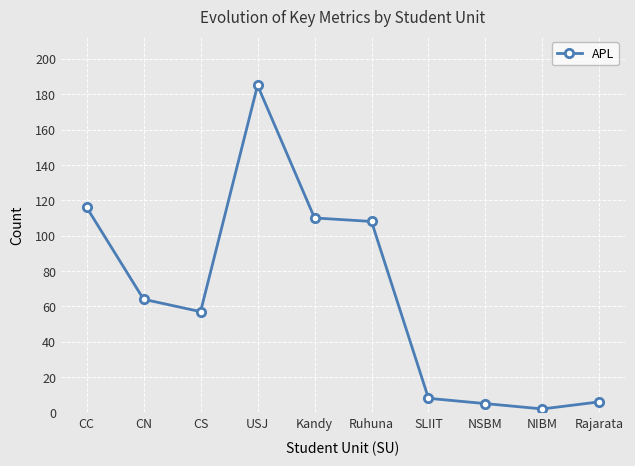

At which label does the data first exceed 64?

CC